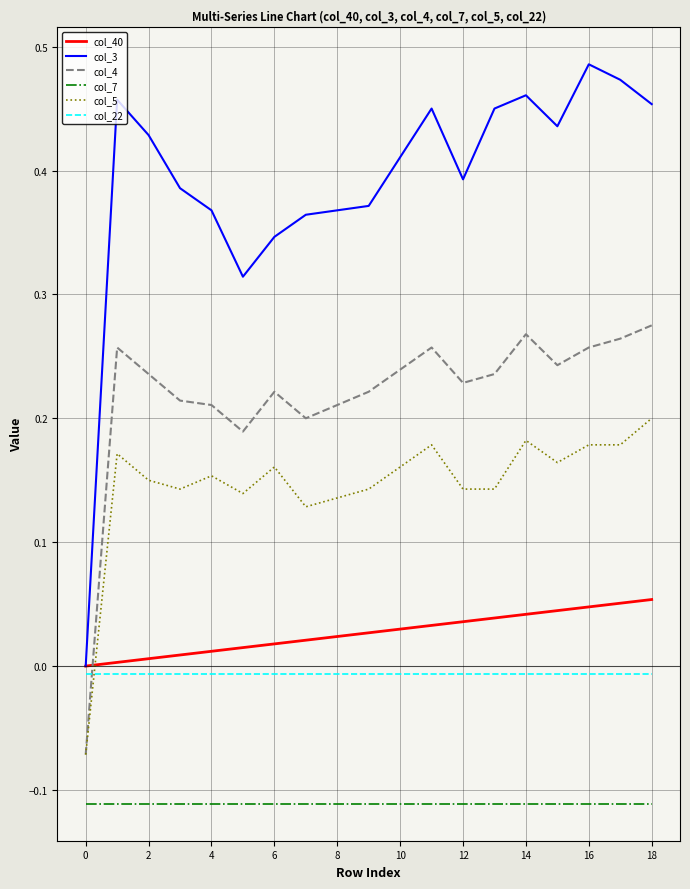

True or false: col_4 and col_40 cross at least once.

True